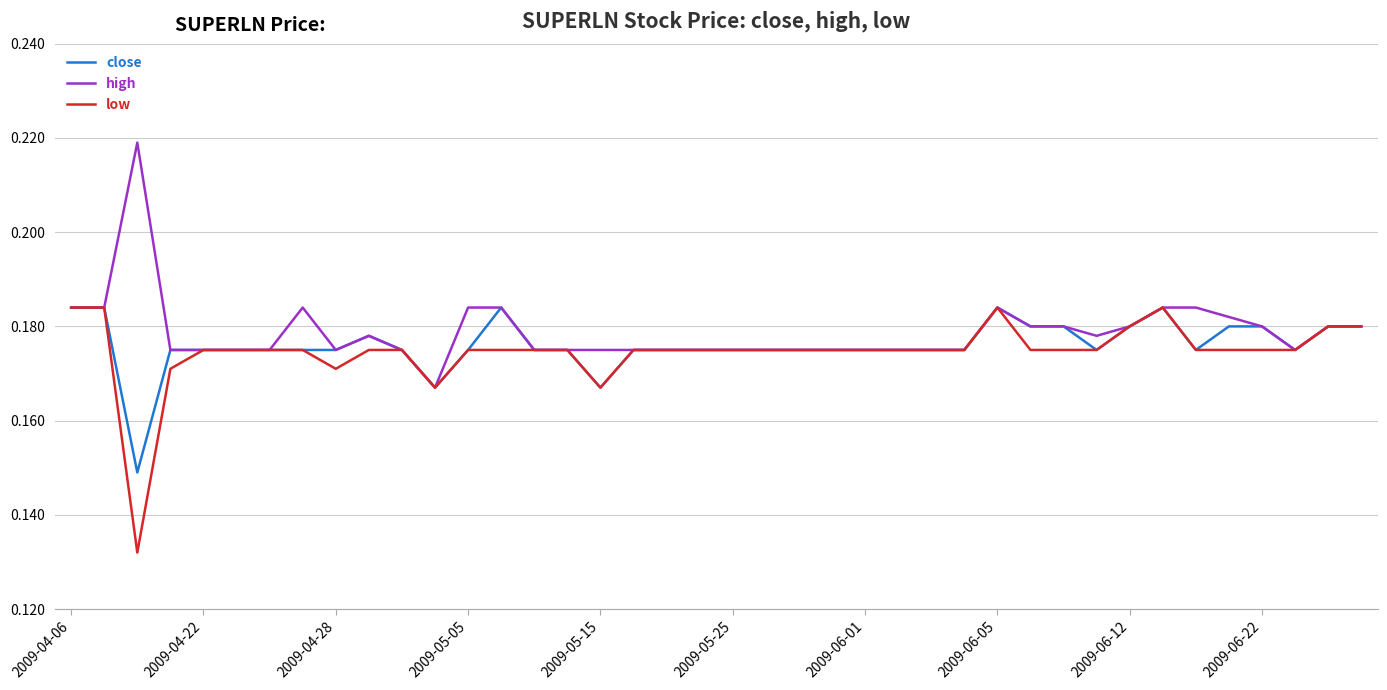

Does the chart display data point markers on the line(s)?

No